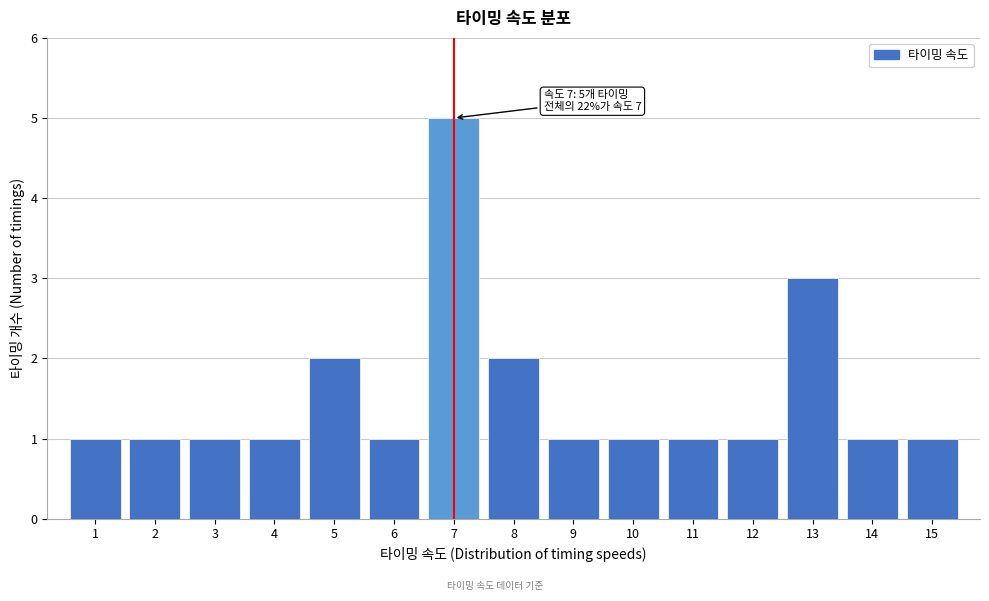

Reading left to right, list all the values displayed in this chart.

1	1	1	1	2	1	5	2	1	1	1	1	3	1	1